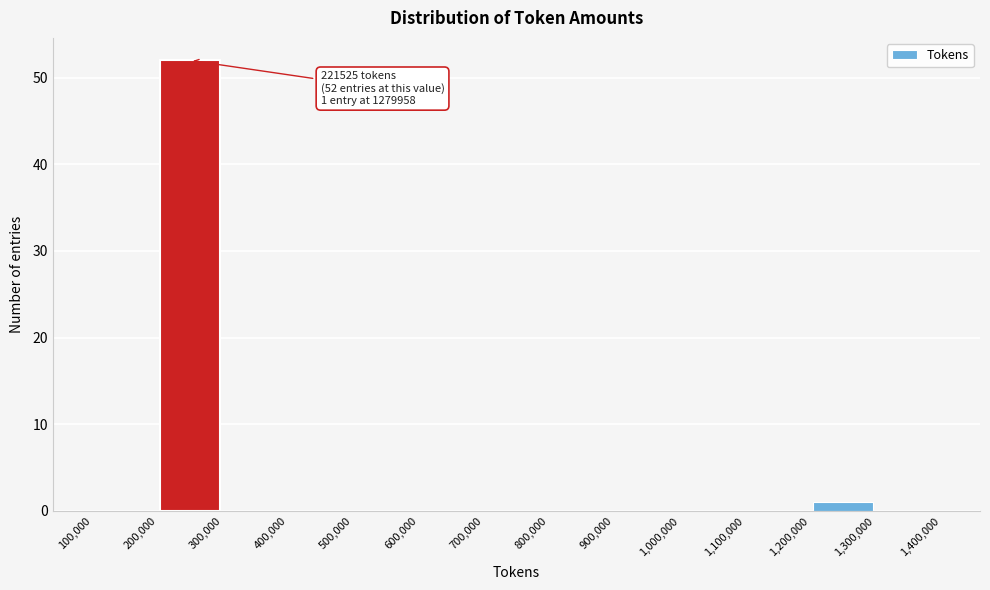

Which range on the x-axis has the tallest bar?

200,000 to 300,000